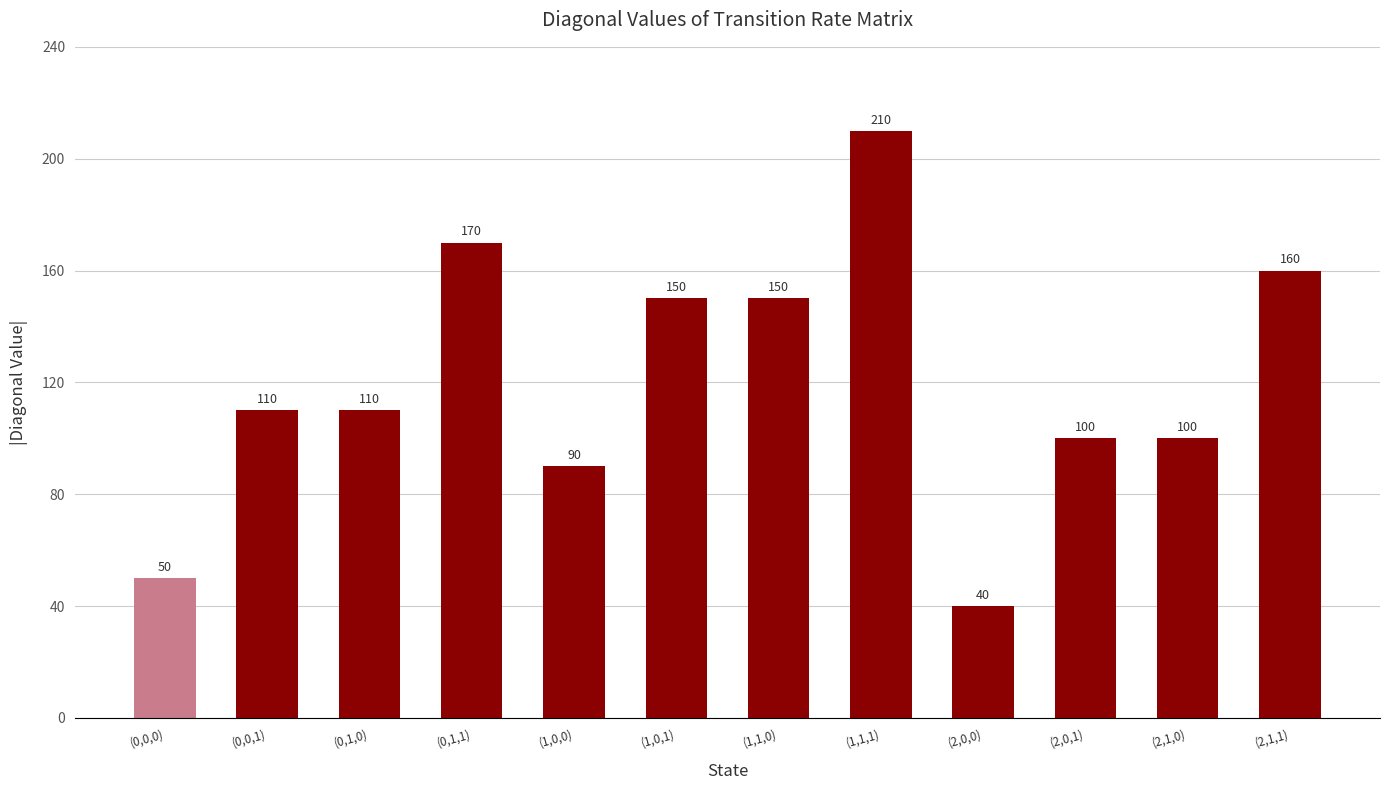

What position from the right is (0,1,0)?

10